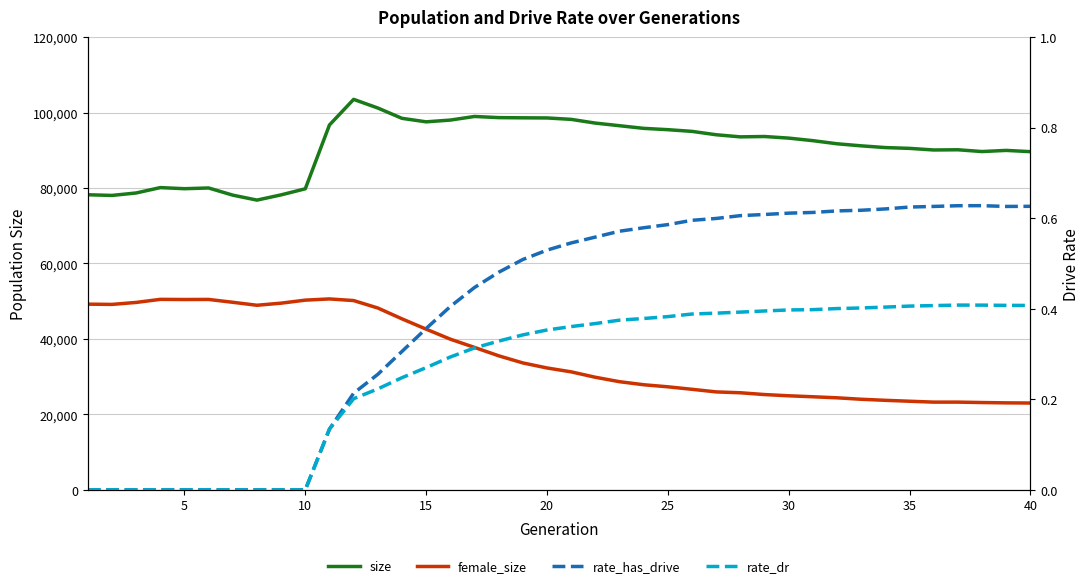

In female_size, how many points are higher than both neighbors (excluding endpoints)?

4